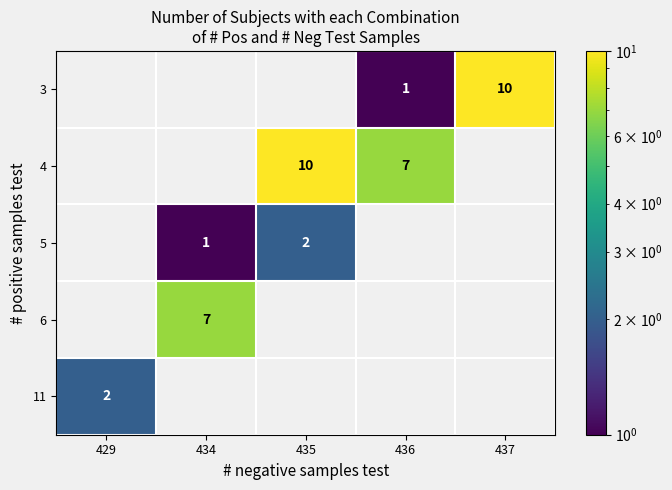

Is the value of 5 at 429 greater than the value of 3 at 437?

No